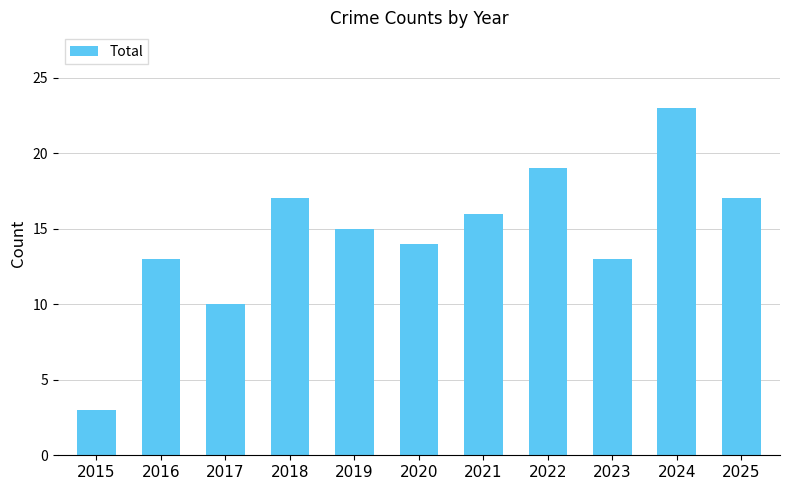

Which has a higher value, 2021 or 2022?

2022